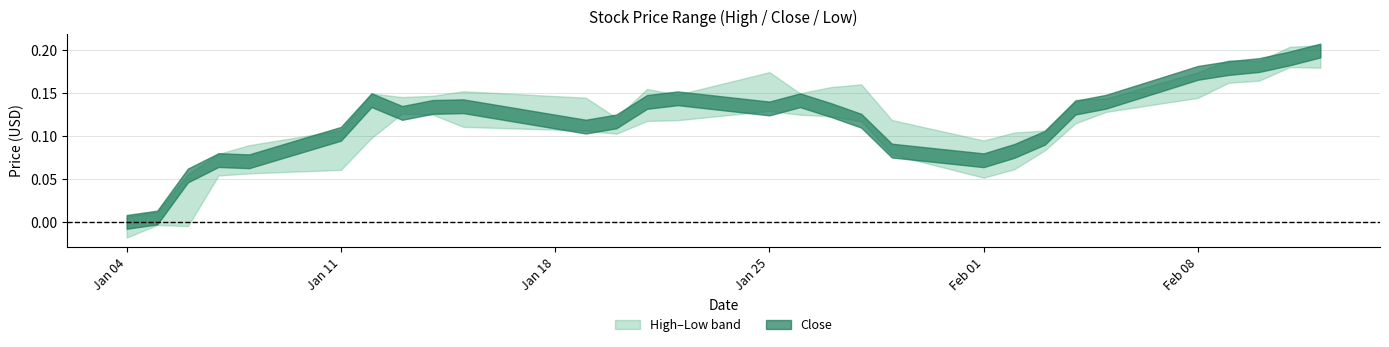

True or false: Close and High cross at least once.

False